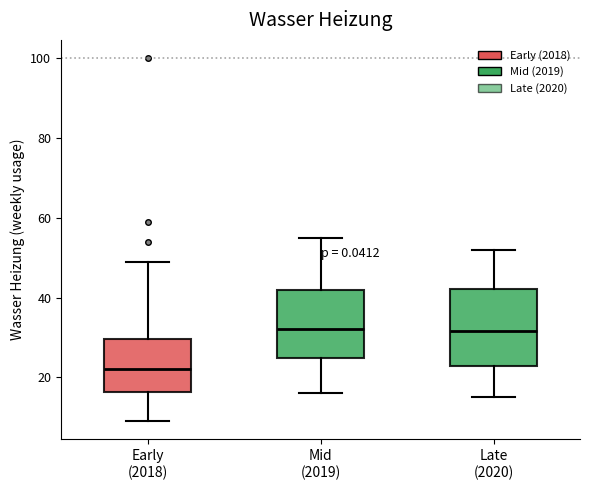

Where is the upper edge of the box for Late (2020) on the y-axis? The values are not printed on the chart, so give them approximately, as read against the axis.

42